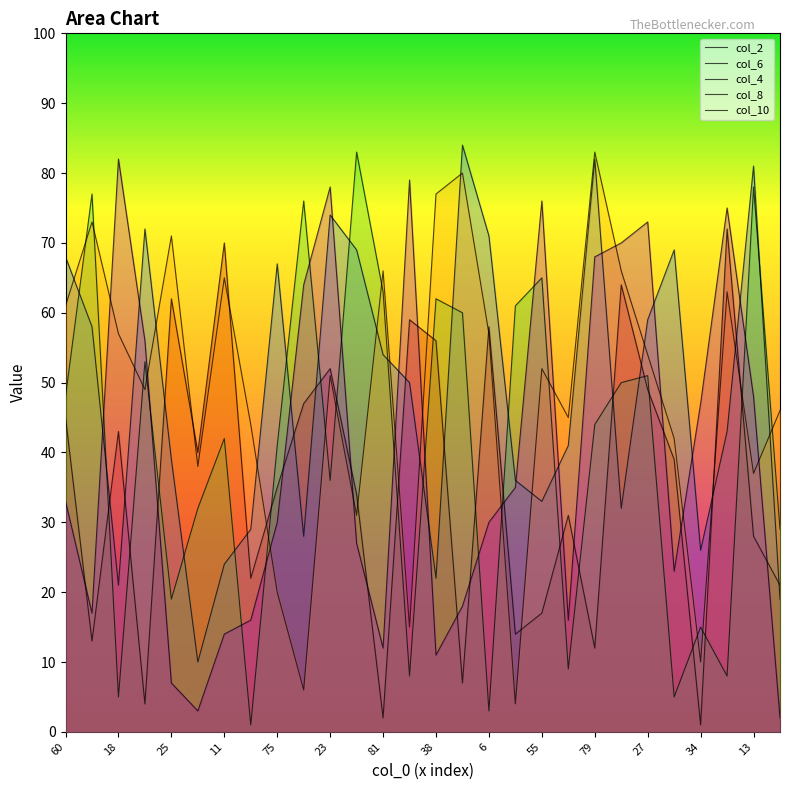

Which category has the highest value in the col_6 series?

53